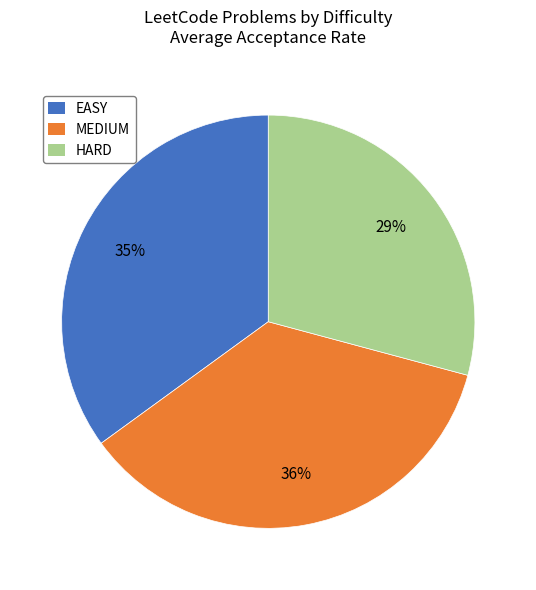

Count the number of slices in the pie.

3